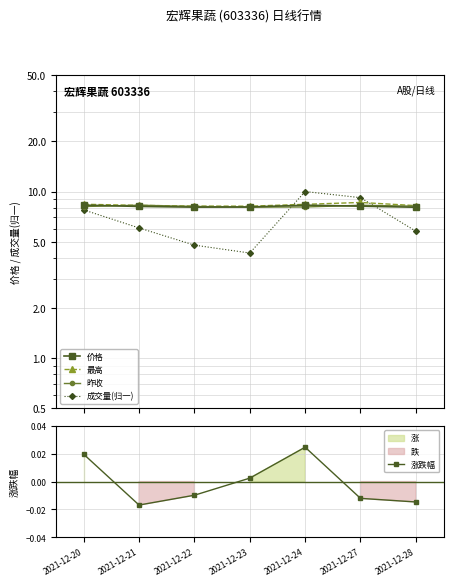

Rank the series at 2021-12-23 from lowest to highest value.

涨跌幅, 成交量(归一), 昨收, 价格, 最高